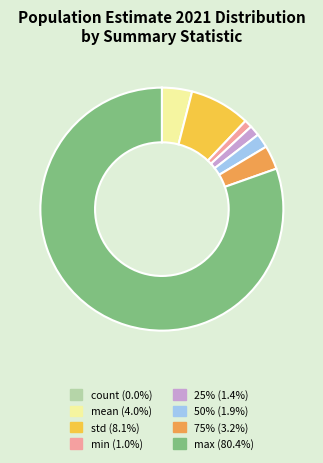

Which slice is the largest?

max